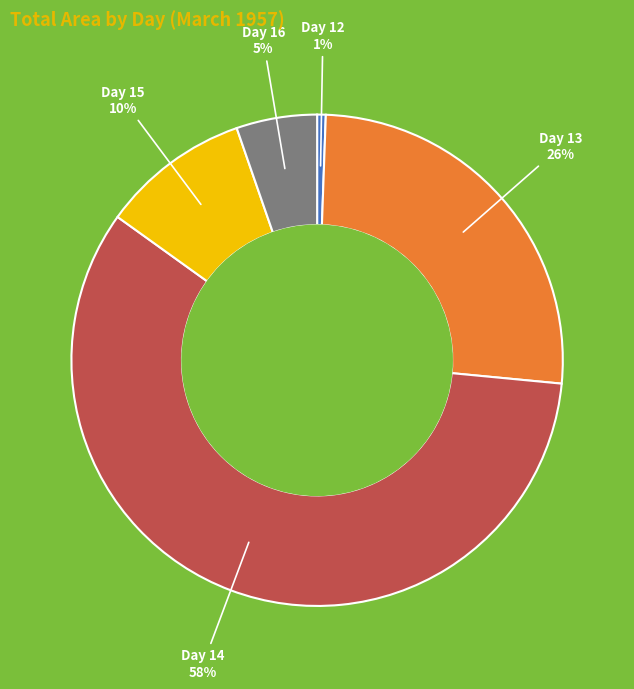

To the nearest percent, what is the average slice percentage?

20%